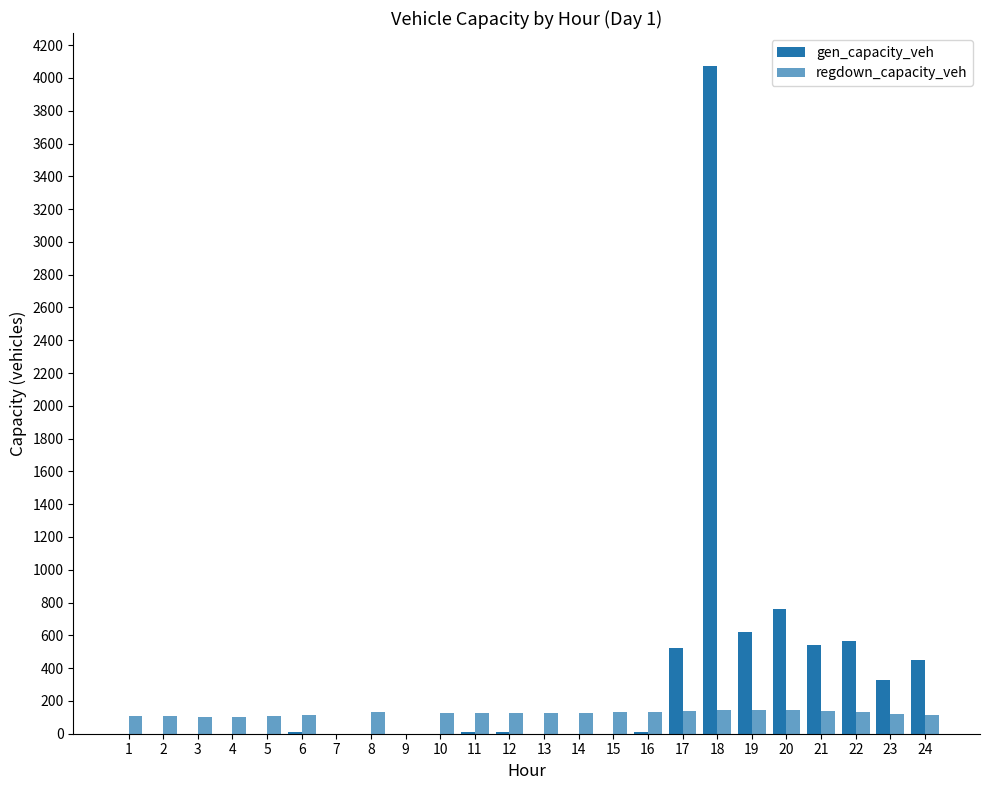

How many values in the regdown_capacity_veh series exceed 127?

12